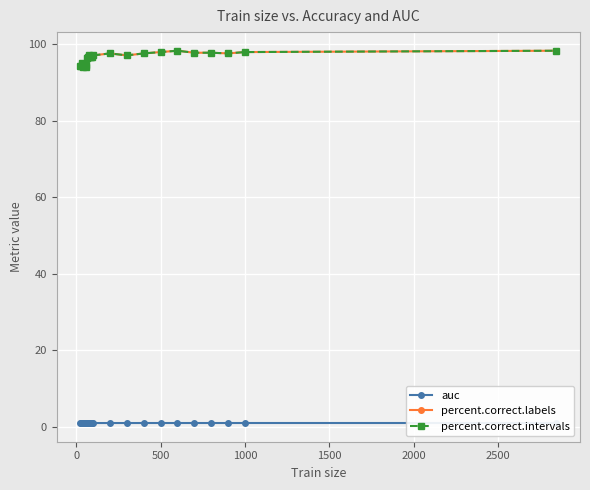

Which series has the widest spread of values?

percent.correct.labels